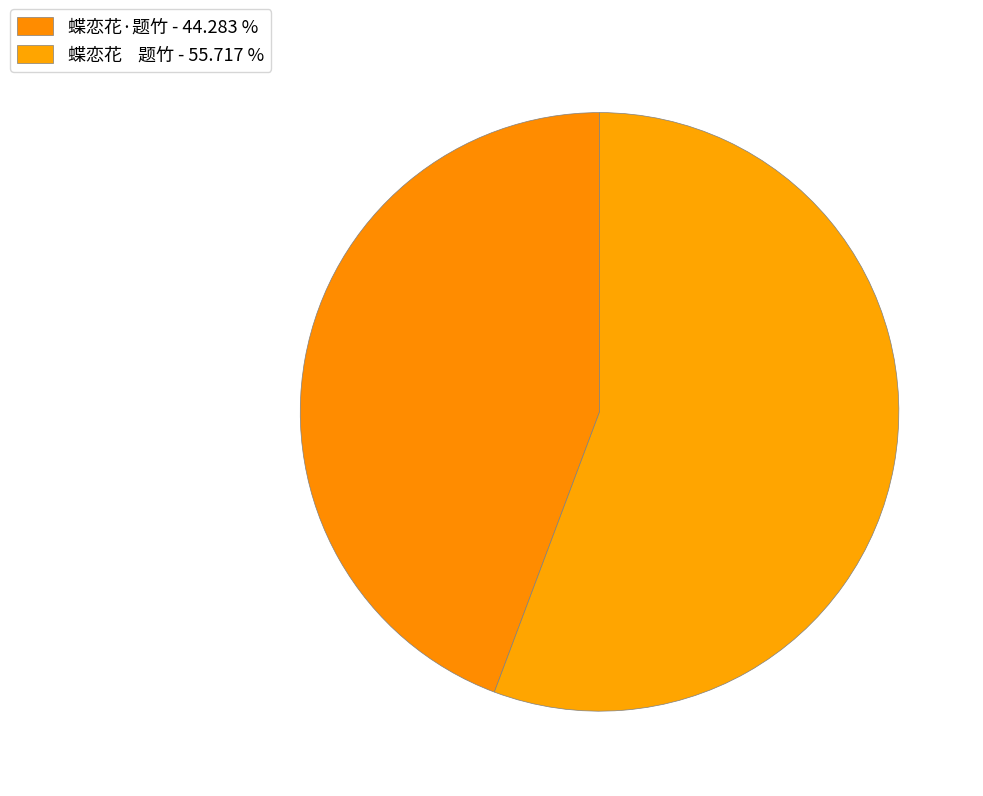

Count the number of slices in the pie.

2